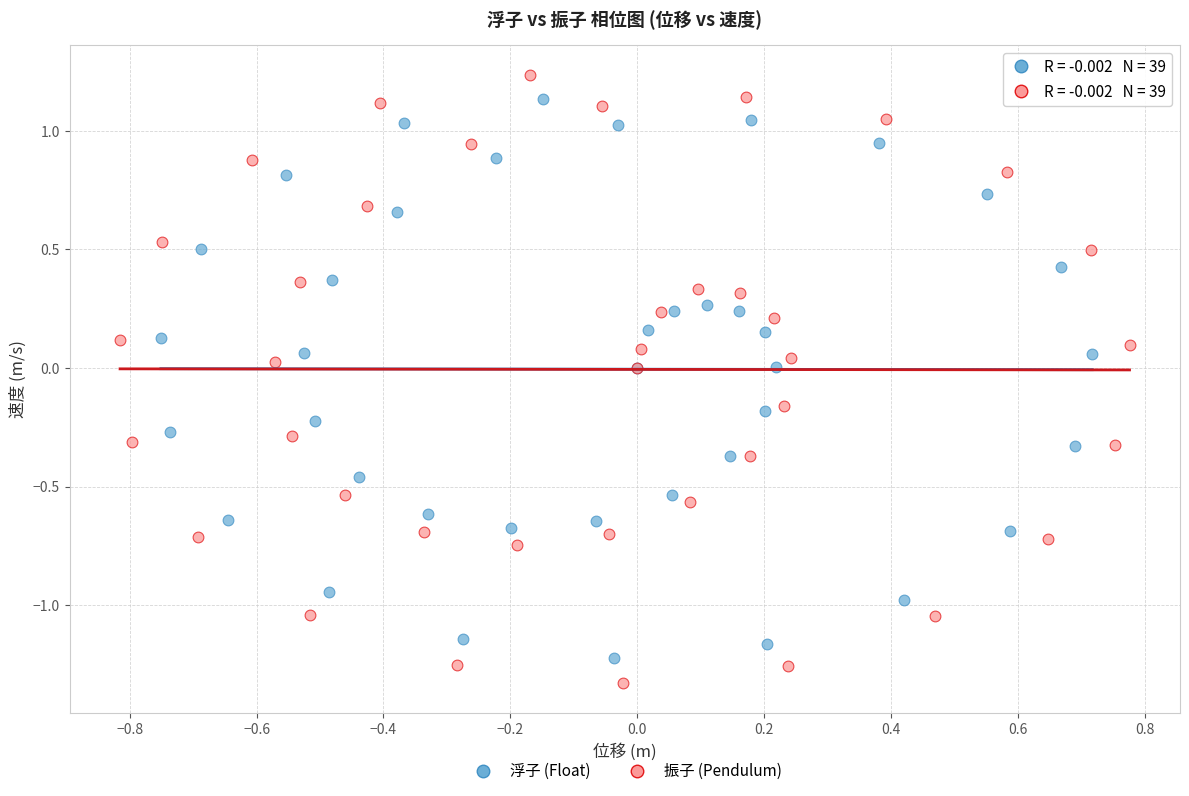

What are all the series names shown in the legend?

浮子 (Float), 振子 (Pendulum)